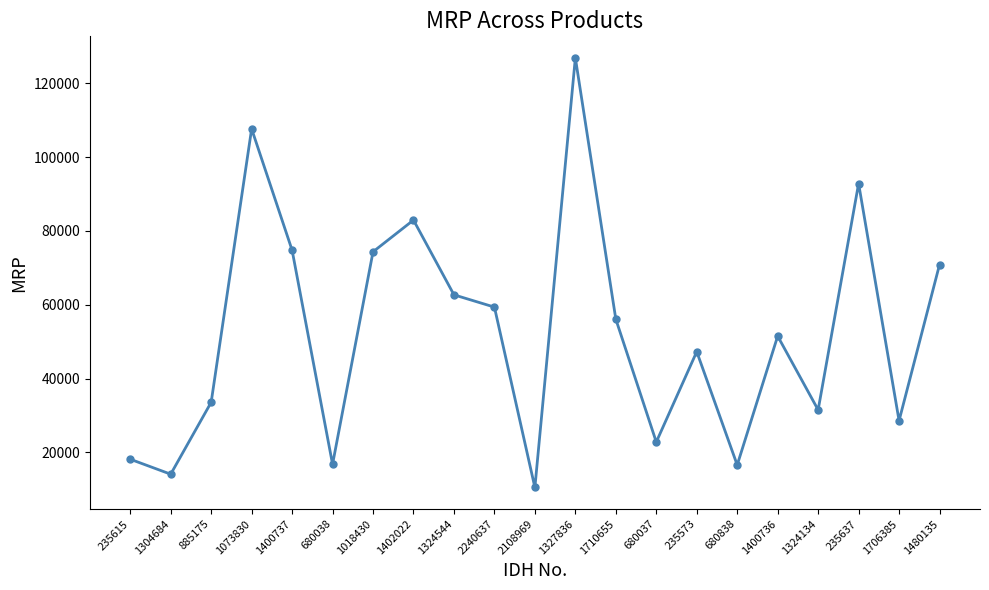

What position from the left is 1324134?

18